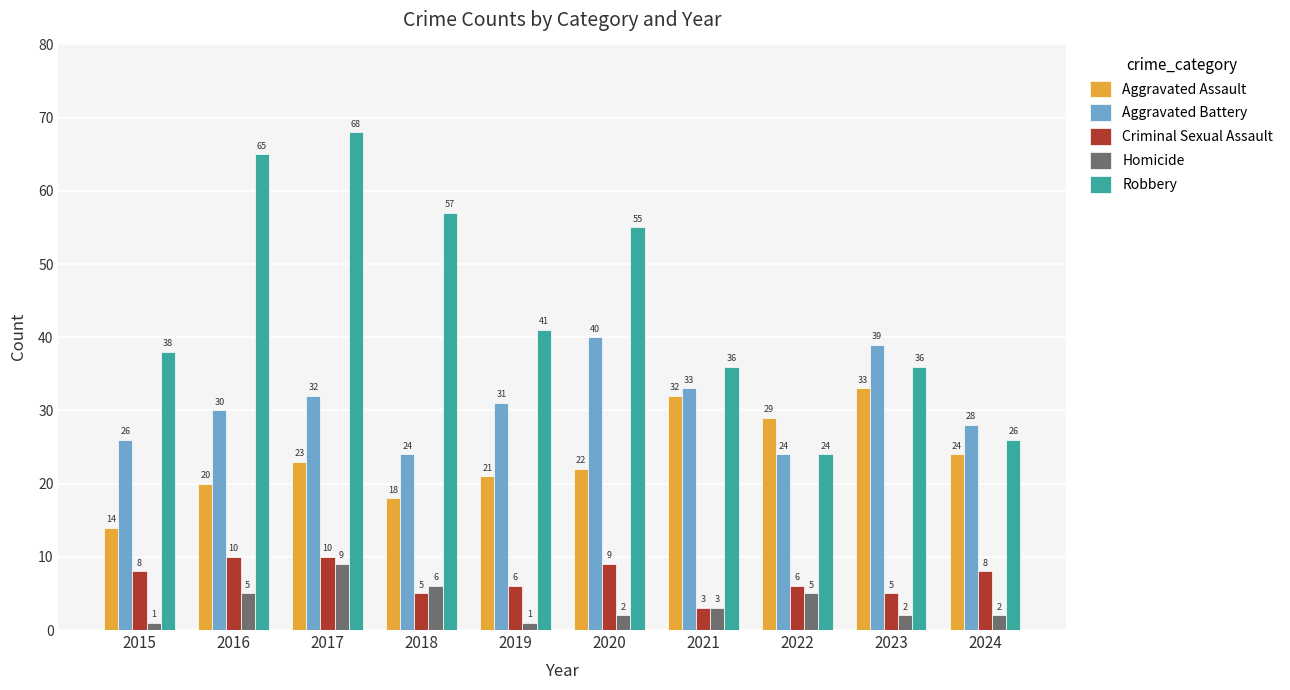

List the series in order of their peak value, lowest first.

Homicide, Criminal Sexual Assault, Aggravated Assault, Aggravated Battery, Robbery